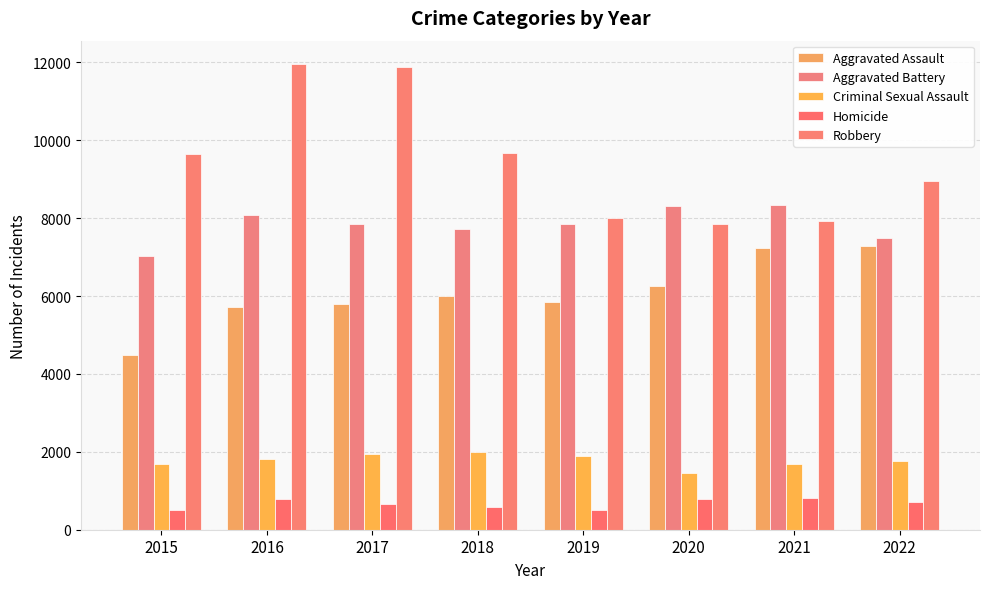

Which series has the largest total across all categories?

Robbery